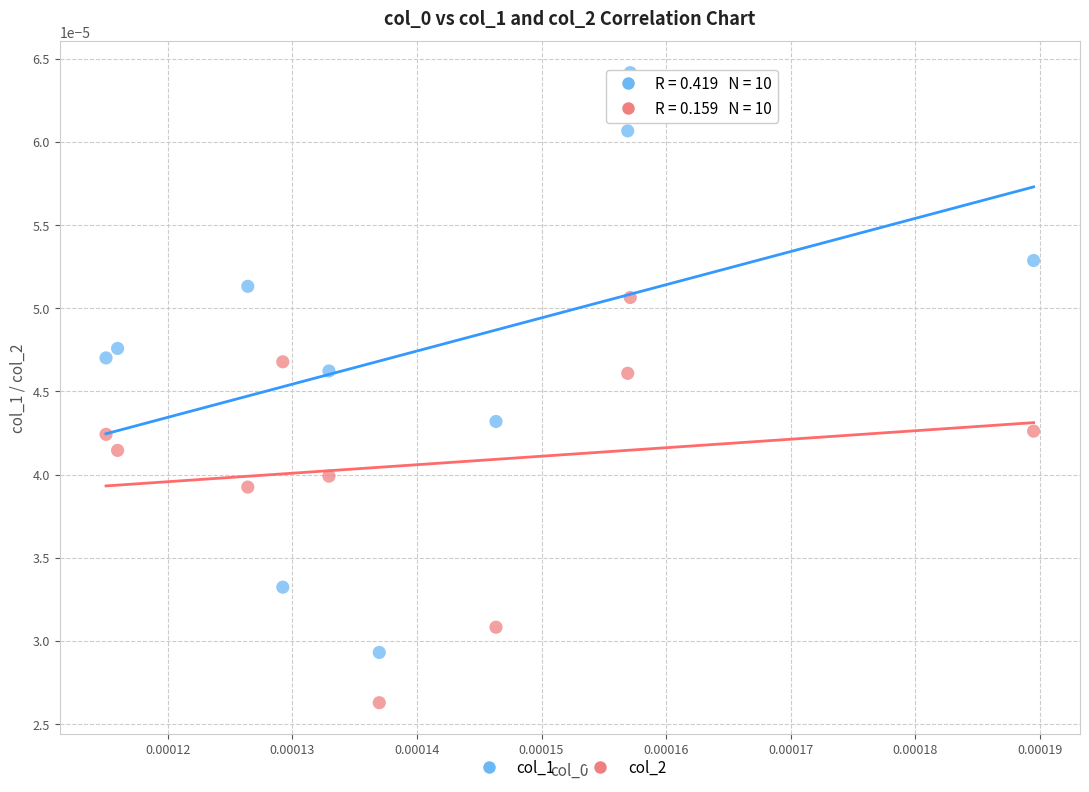

Which series has the widest spread of Y values?

col_1